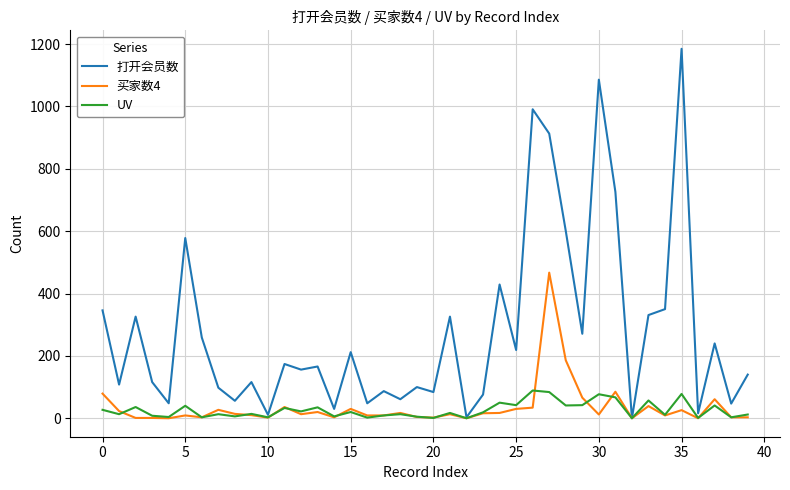

Which series has the largest total across all categories?

打开会员数